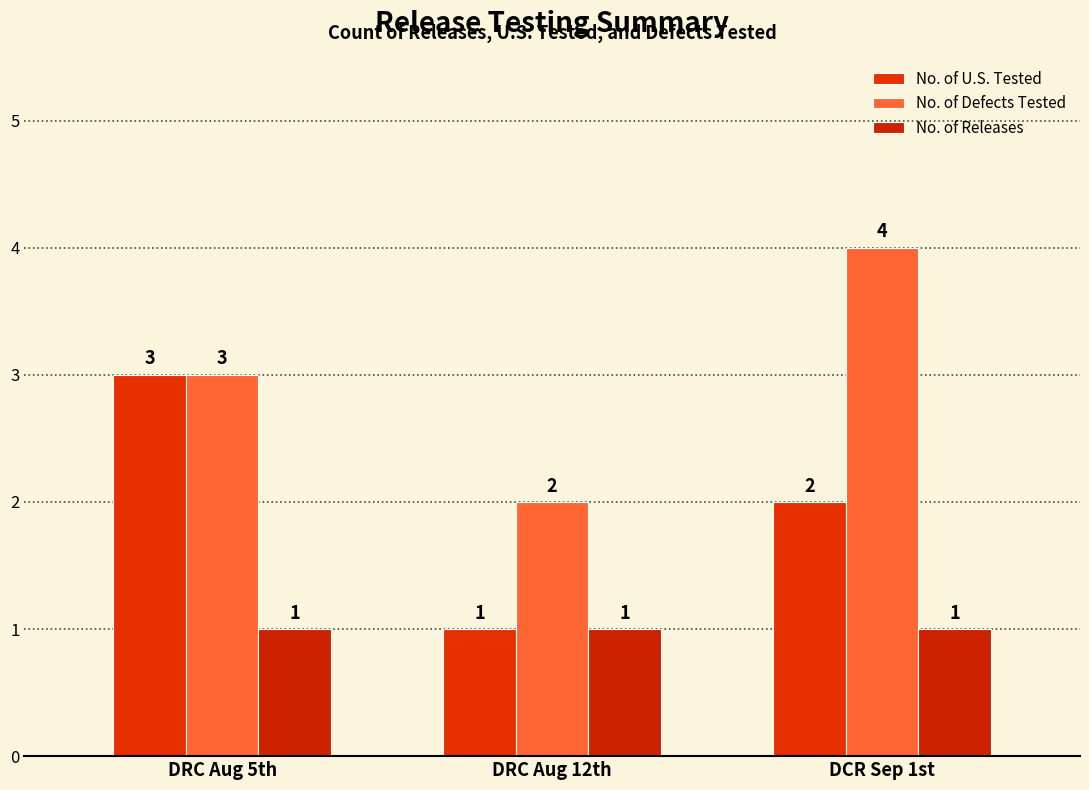

At which label does No. of Releases reach its minimum?

DRC Aug 5th